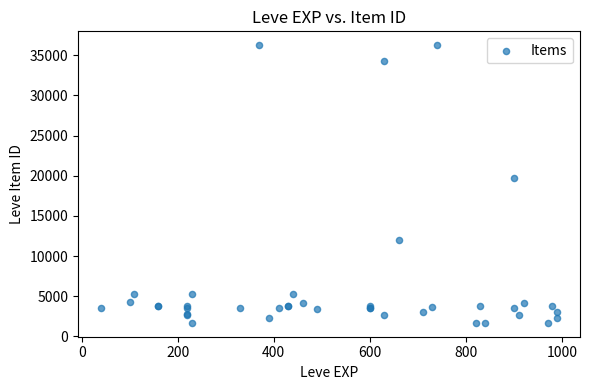

What Y value in the scatter plot is closest to 18967?

19744